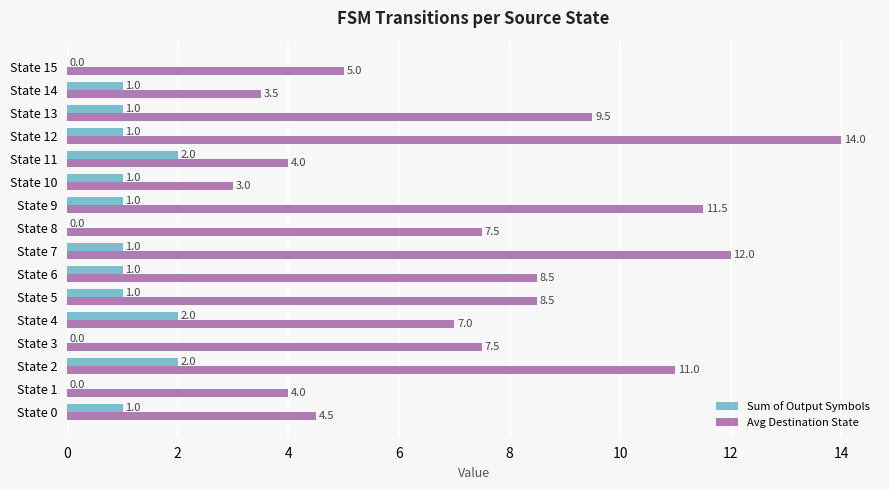

Is it true that Sum of Output Symbols equals 0.3 at State 9?

False